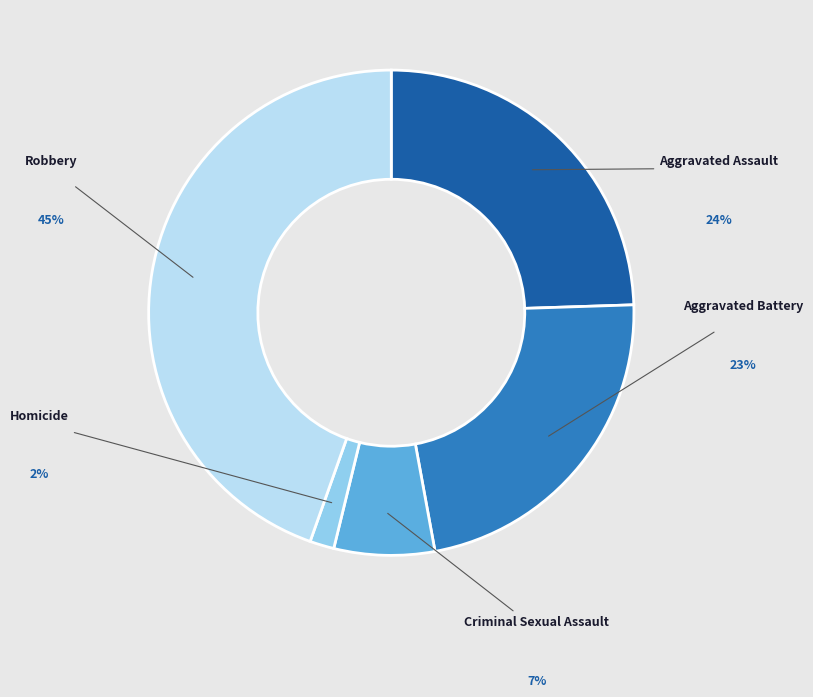

To the nearest percent, what is the difference between the Aggravated Assault and Robbery slice percentages?

20%